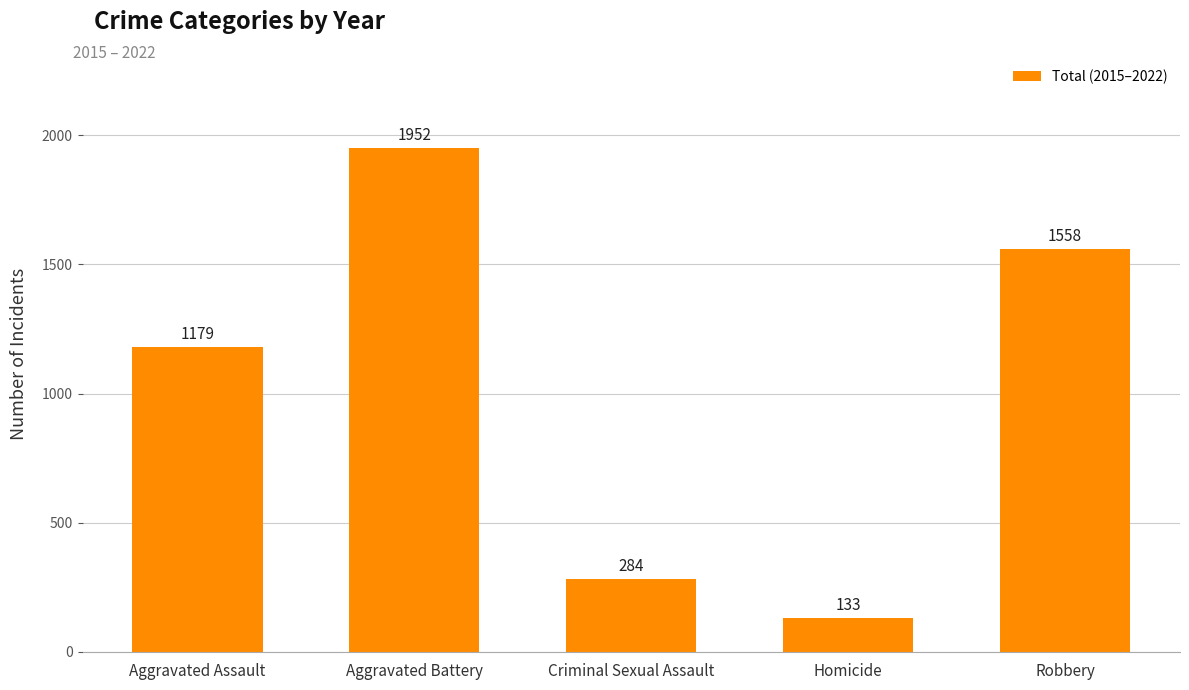

Which label corresponds to the smallest value in the chart?

Homicide